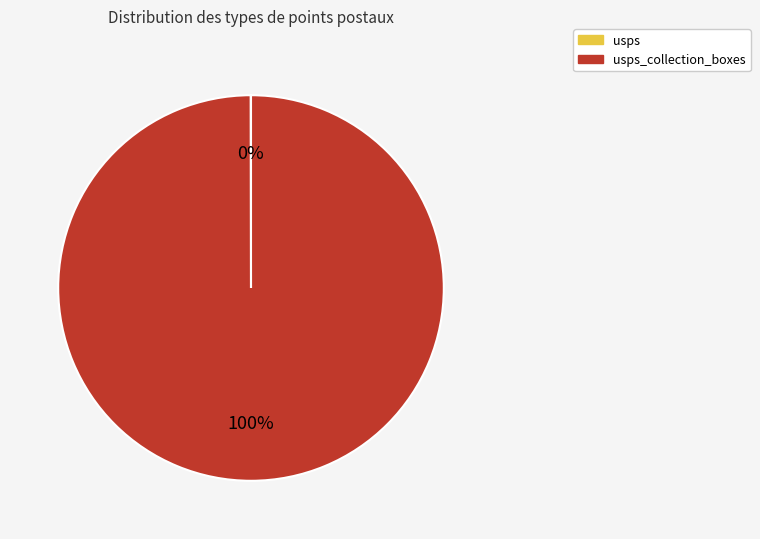

To the nearest percent, what is the average slice percentage?

50%